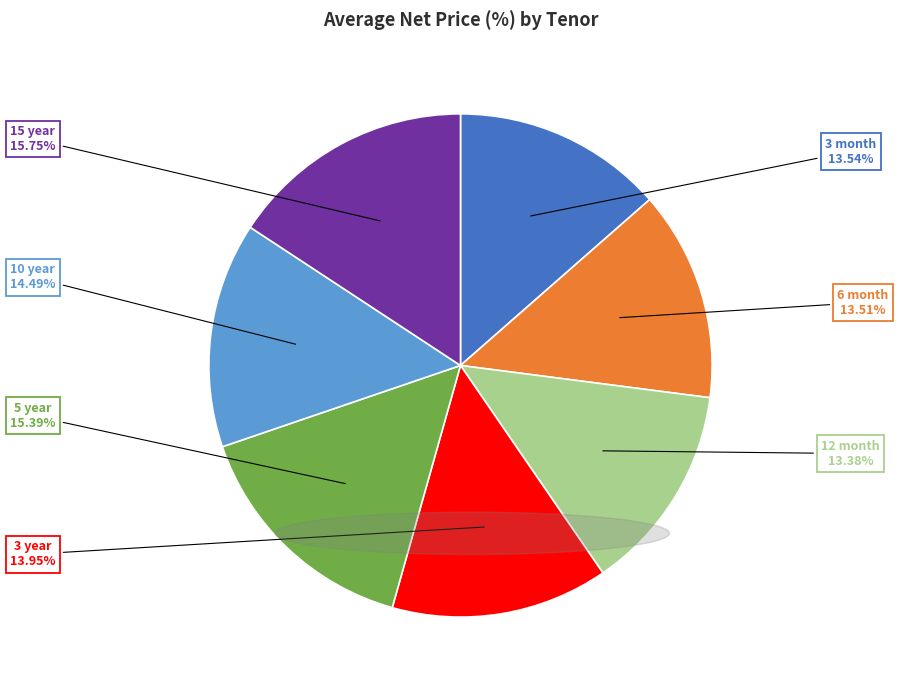

Is there any slice that represents more than half of the pie?

No